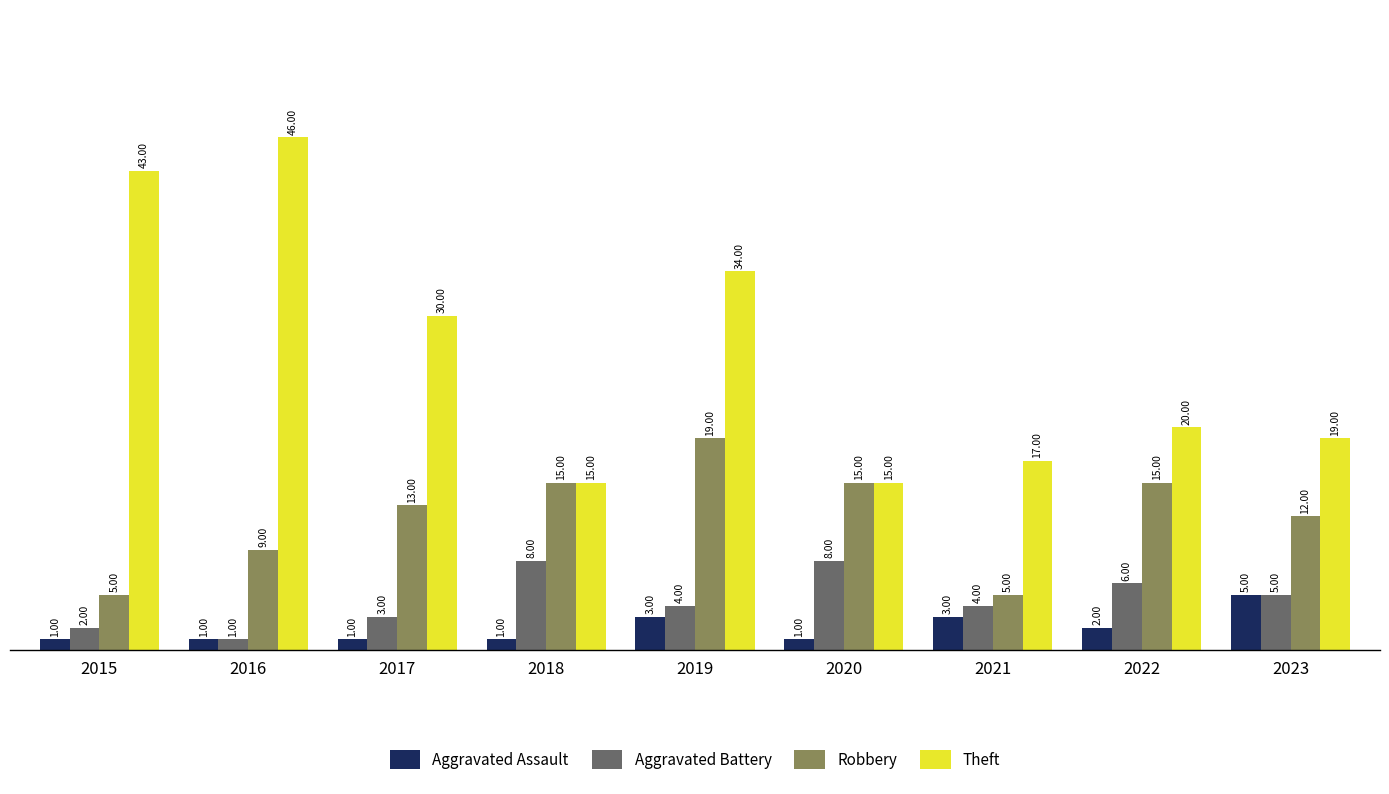

Count the number of data series in this chart.

4